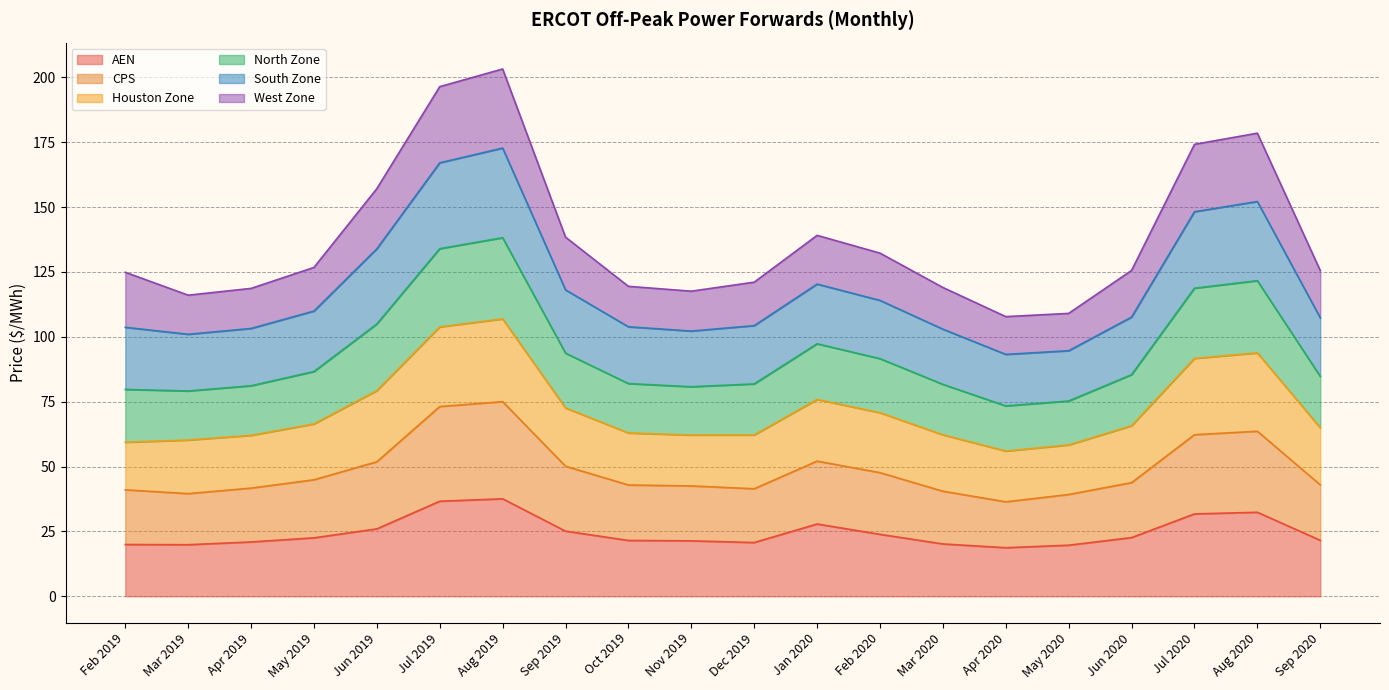

True or false: North Zone has more than 2 interior local peaks.

True